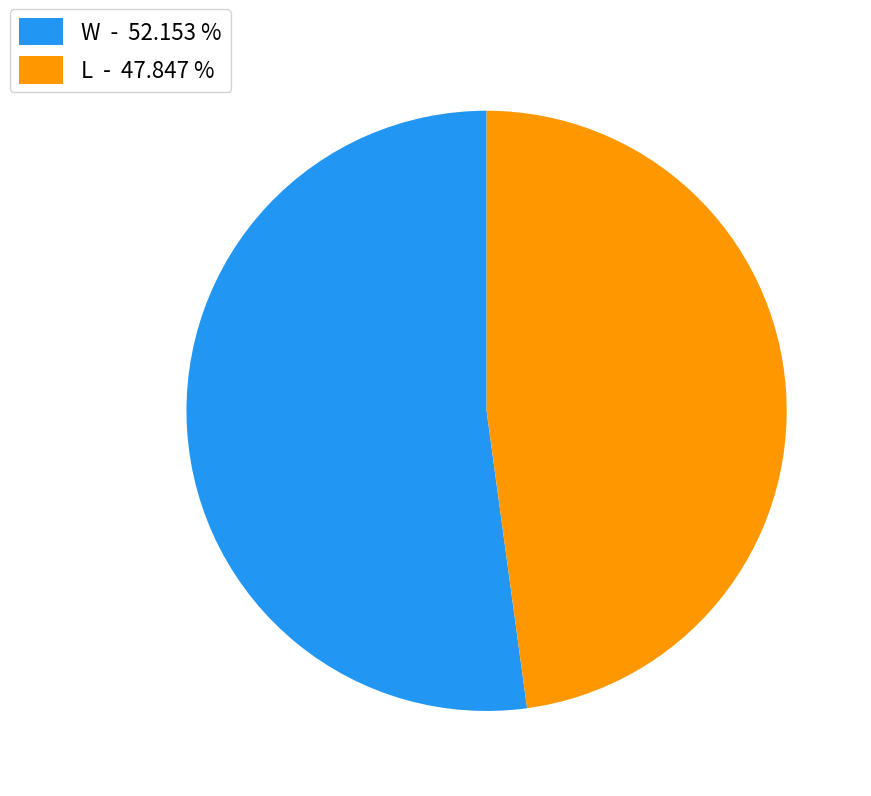

Combined, do L - 47.847 % and W - 52.153 % account for over 50%?

Yes